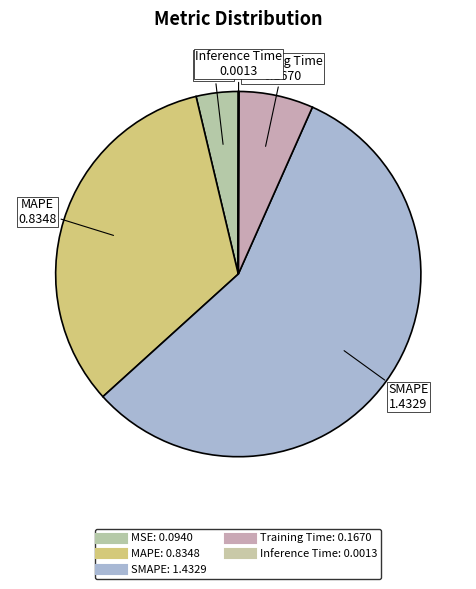

To the nearest percent, what is the difference between the largest and smallest slice percentages?

57%